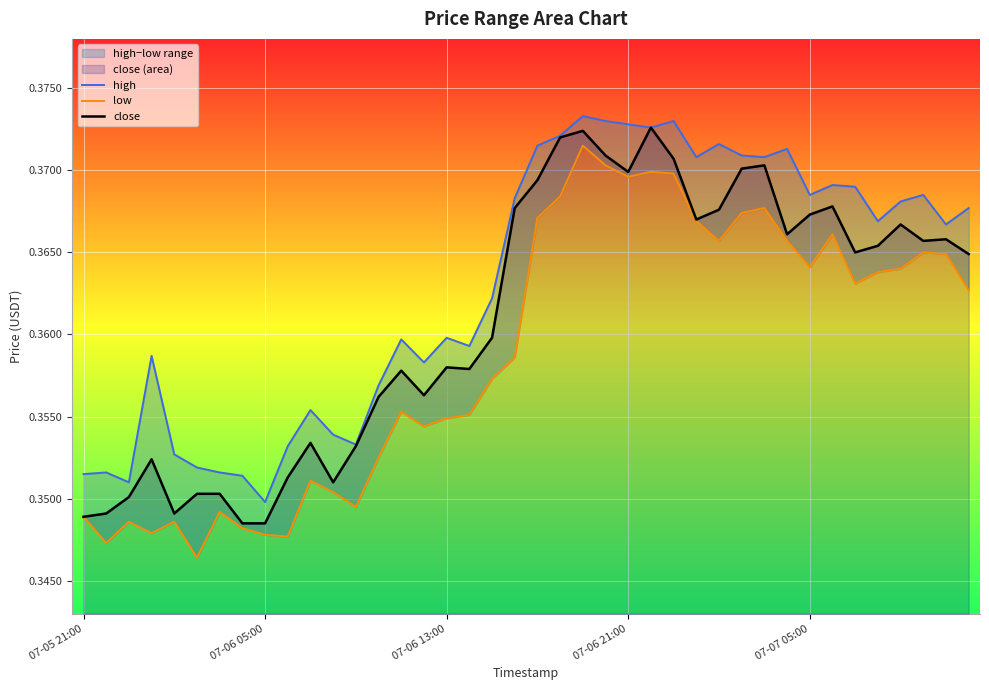

In low, how many points are lower than both neighbors (excluding endpoints)?

10